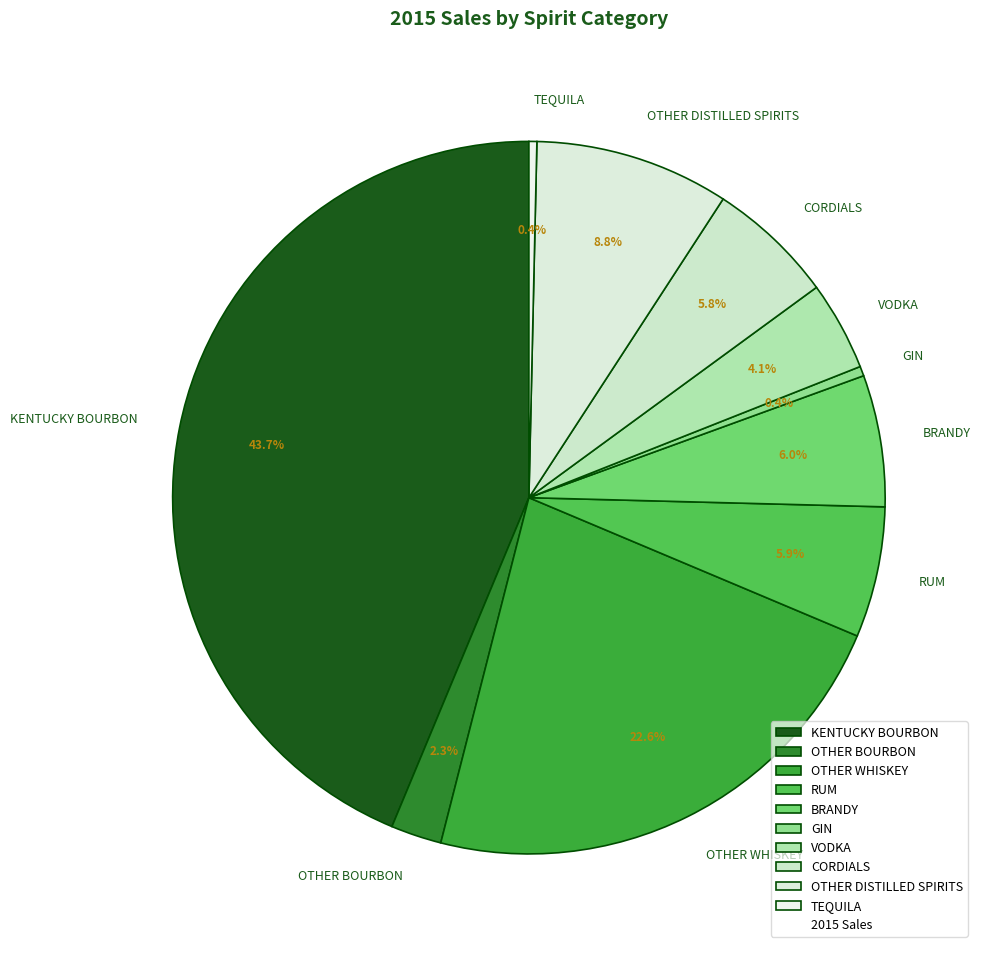

Approximately how many times larger is the value at RUM compared to OTHER DISTILLED SPIRITS?

0.7